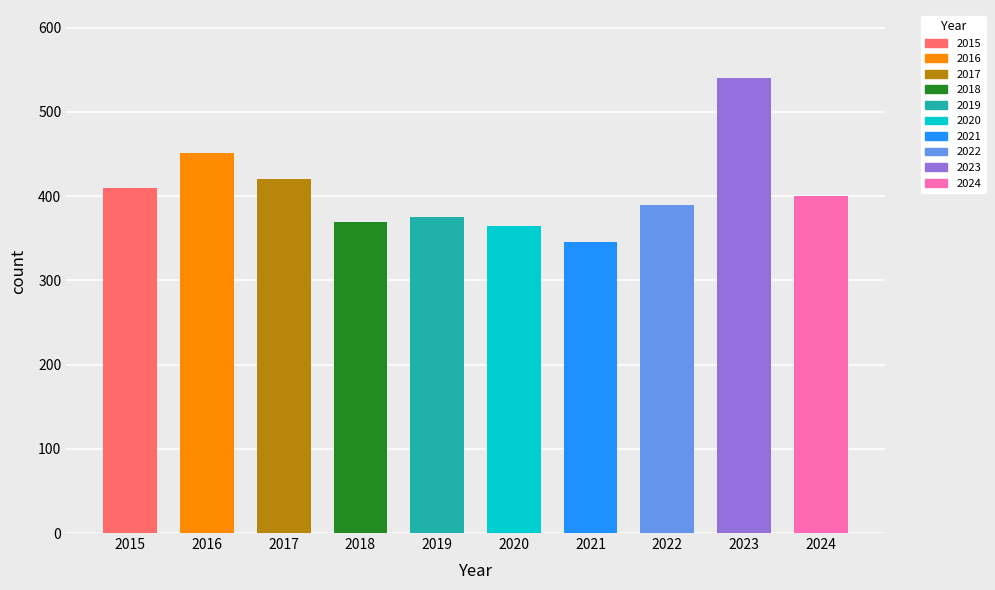

At how many categories does at least one series exceed 85?

10